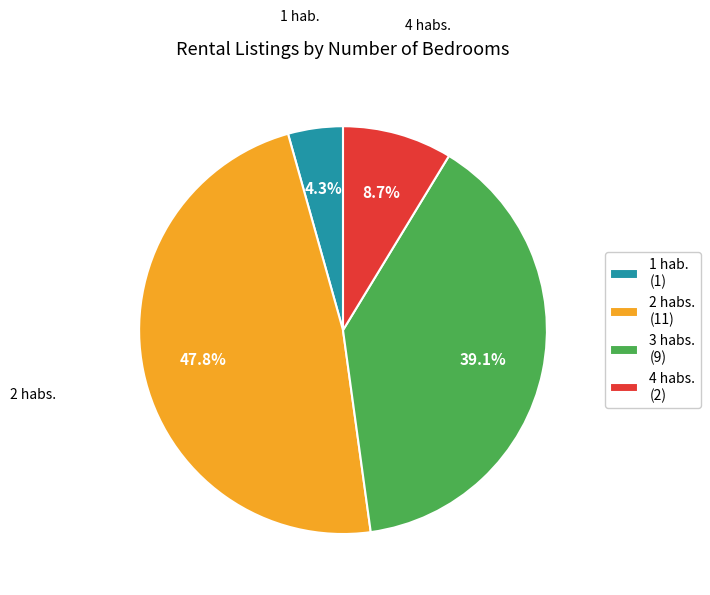

What is the total percentage of 3 habs. and 4 habs.?

47.8%